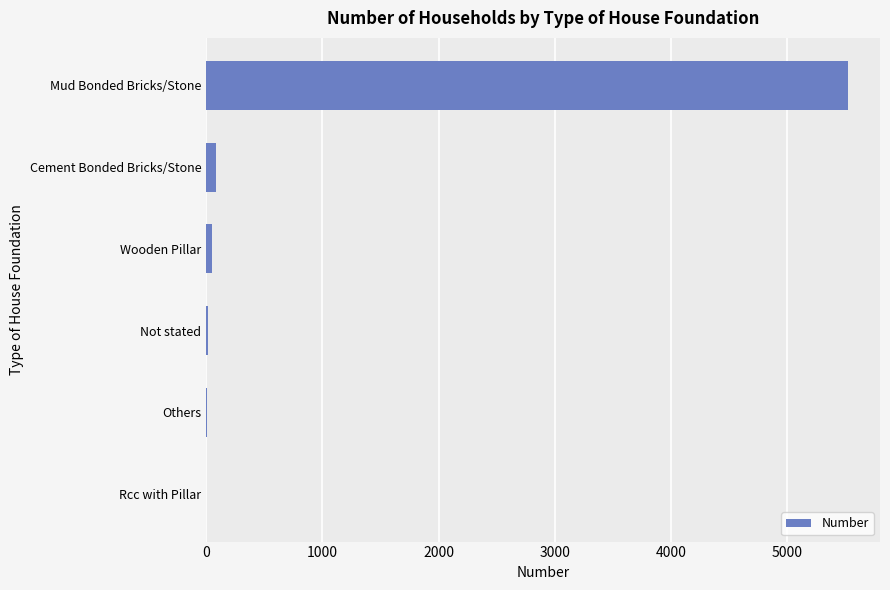

What is the maximum value shown in the chart?

5520